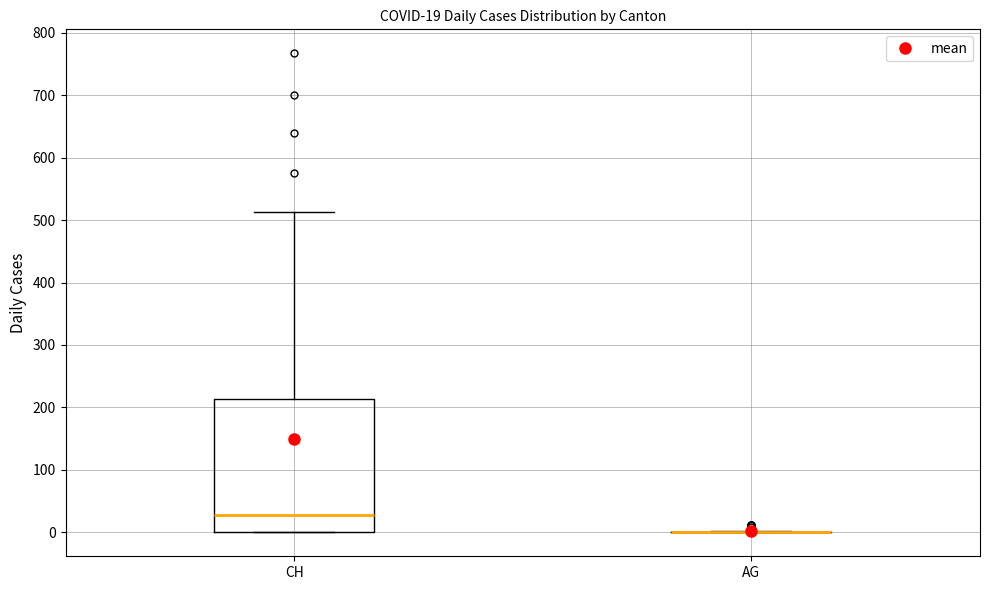

Comparing the boxes themselves (not the whiskers), which one is the tallest?

CH